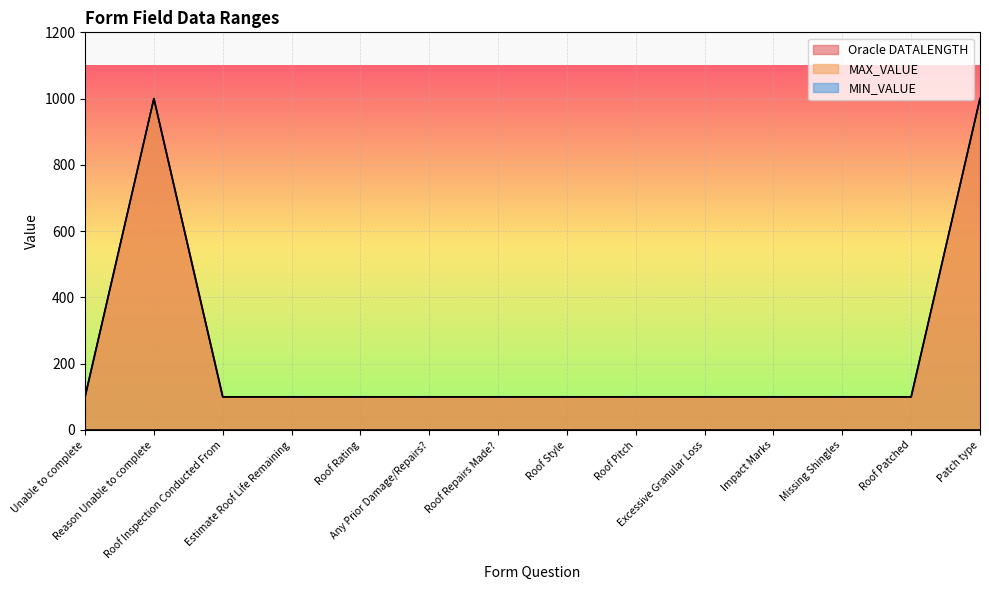

How many interior local peaks does the Oracle DATALENGTH series have?

1